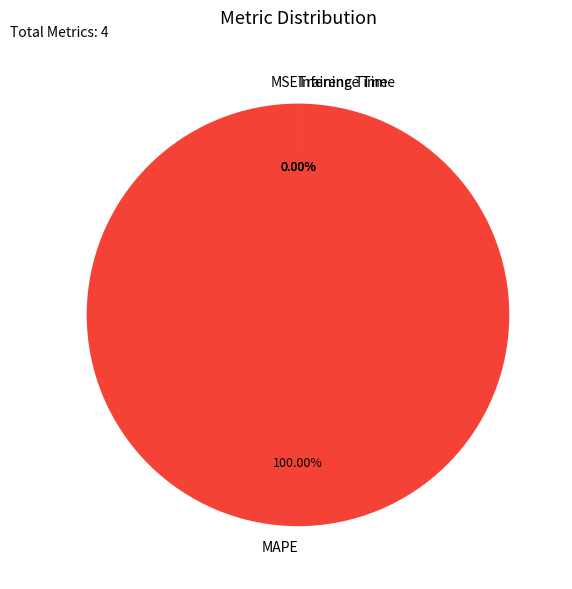

Count the number of slices in the pie.

4